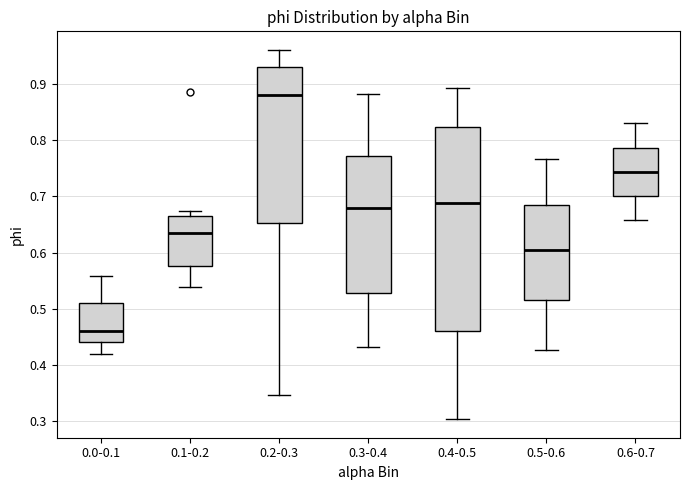

Which box is the tallest, from its lower edge to its upper edge?

0.4-0.5